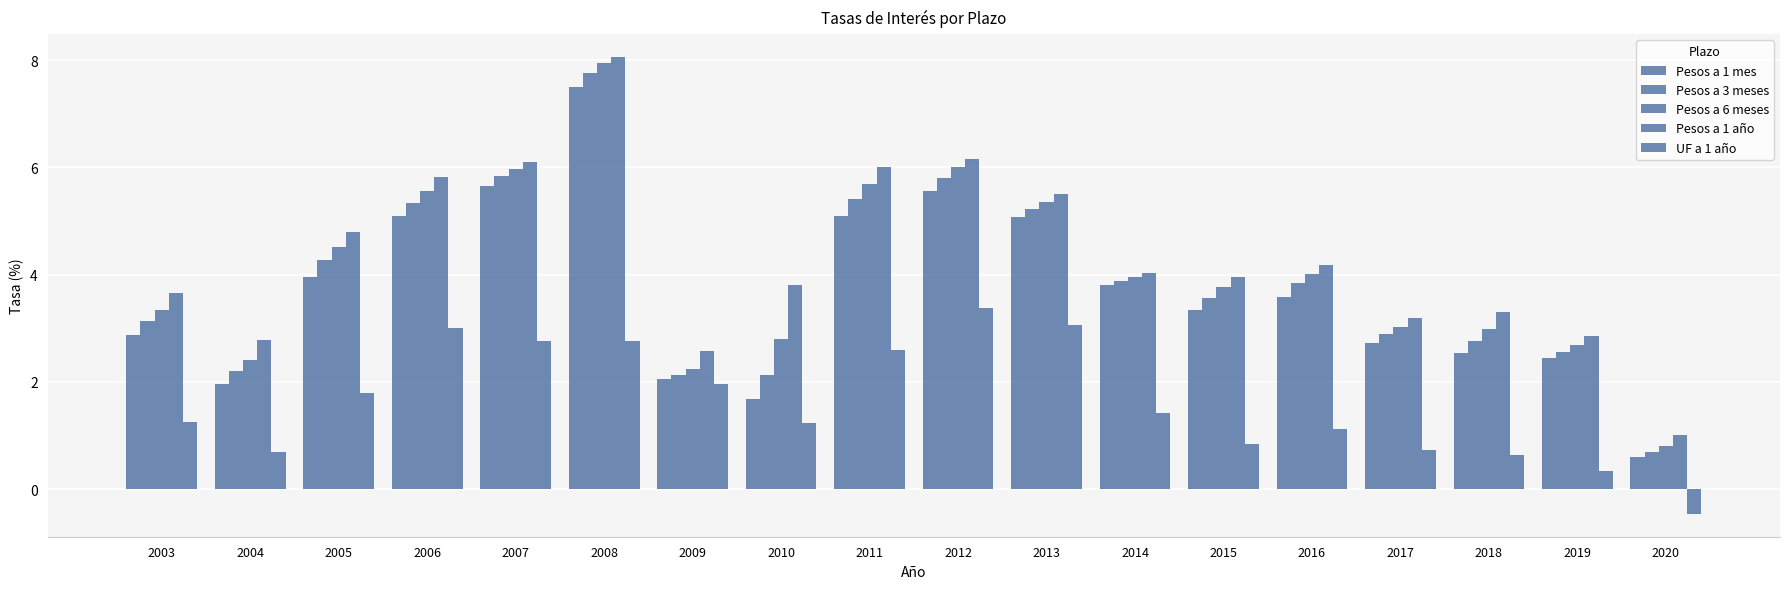

Which series has the largest total across all categories?

Pesos a 1 año